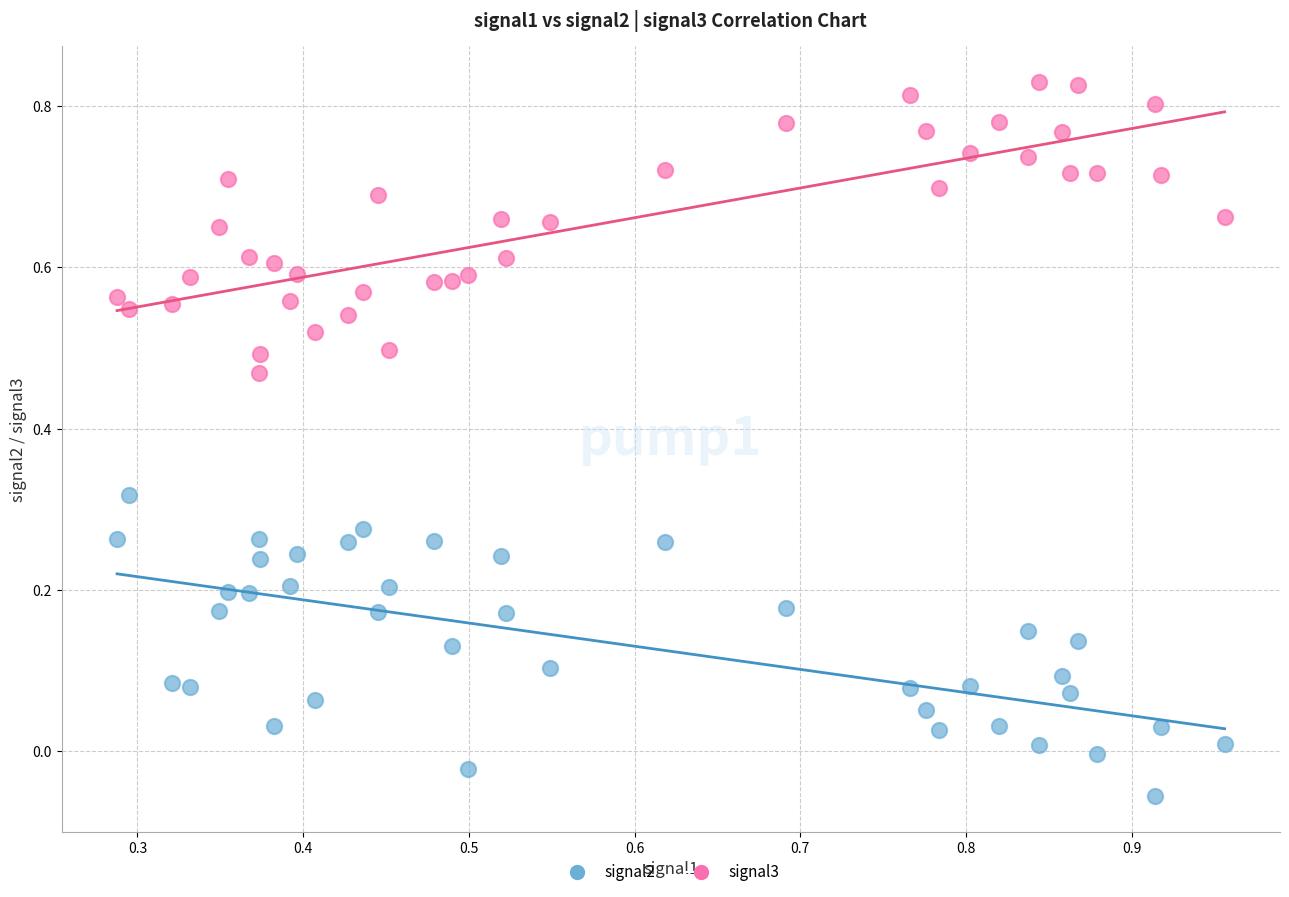

Which series contains the lowest Y value?

signal2